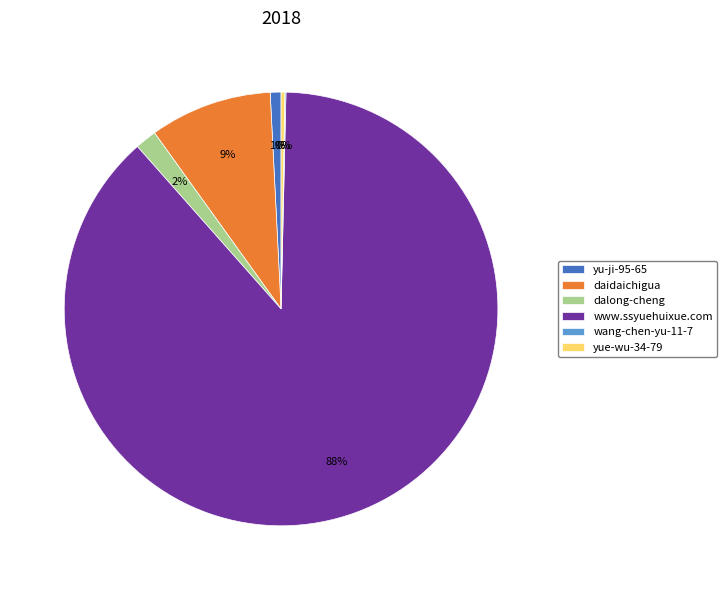

Between www.ssyuehuixue.com and daidaichigua, which is larger?

www.ssyuehuixue.com